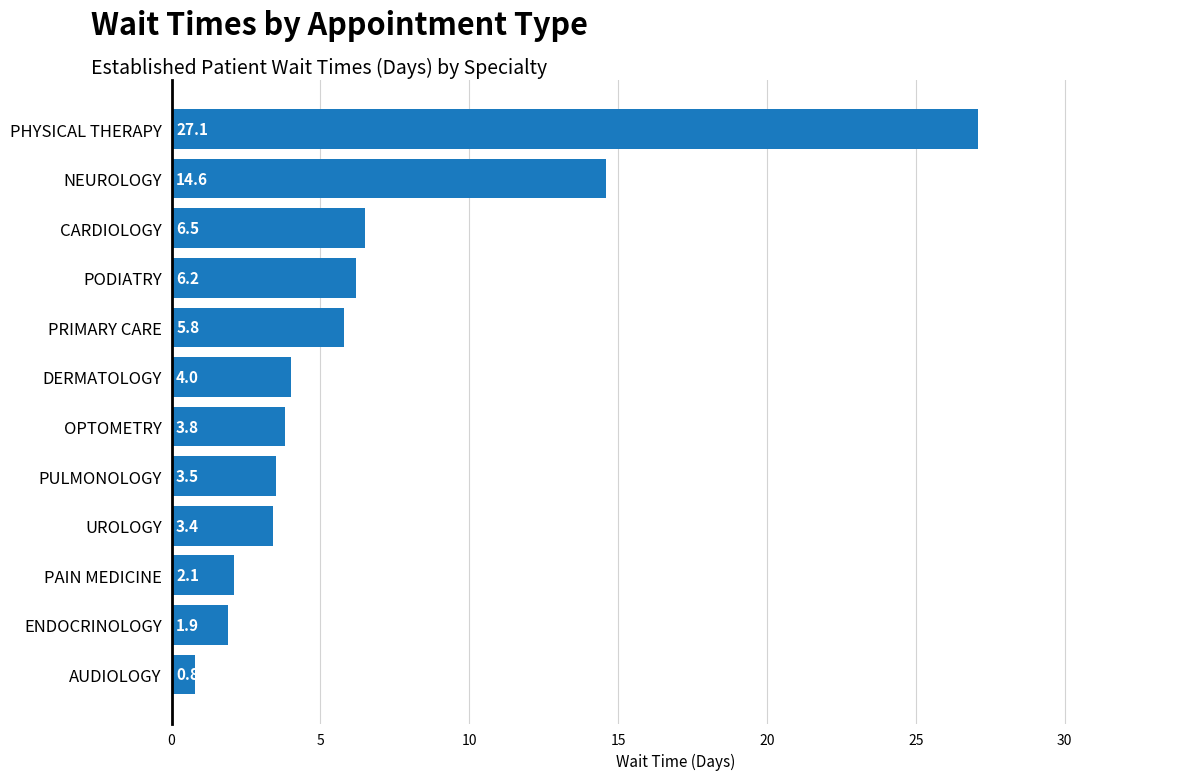

What is the difference between the second highest and second lowest values?

12.7